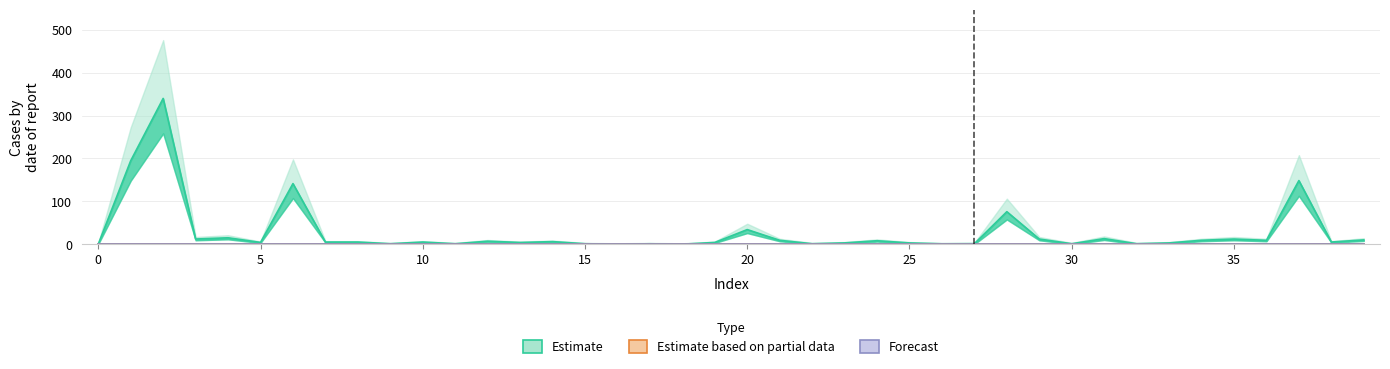

What is the label of the 15th point from the left?

14